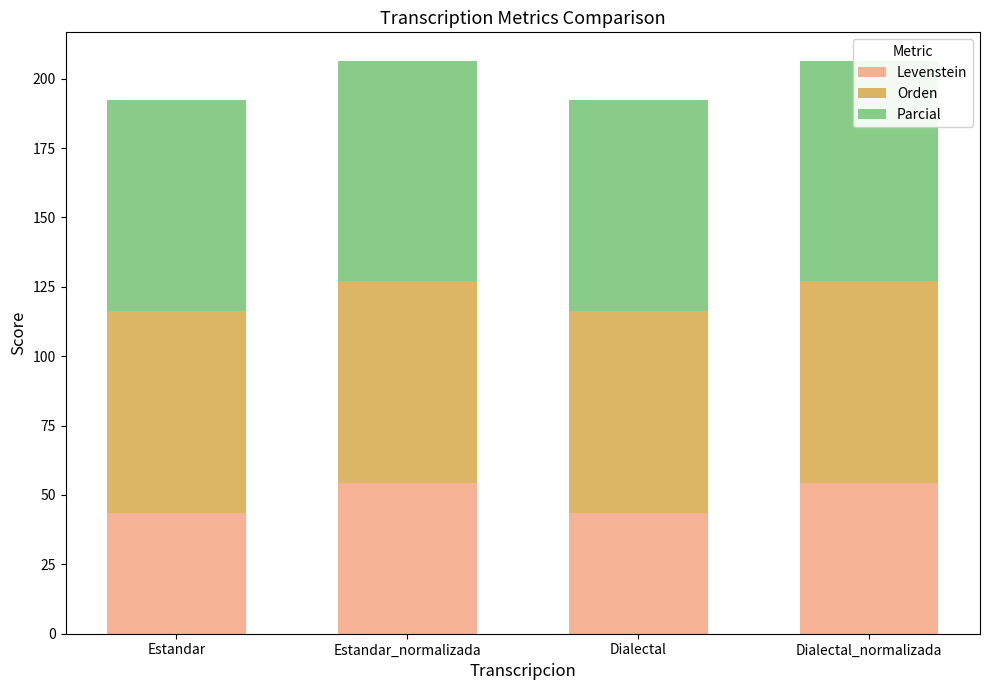

The value of Orden at Dialectal_normalizada is 122.8. True or false?

False